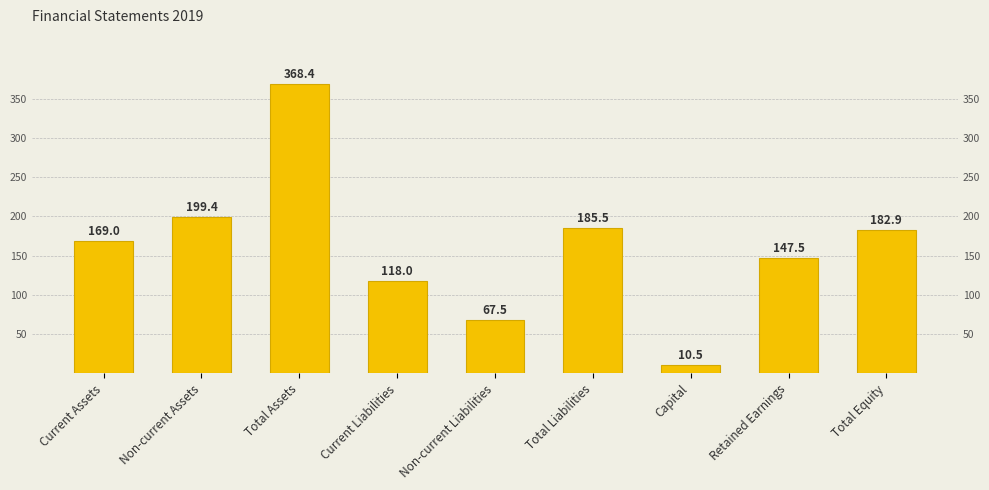

How many series are shown in this chart?

1